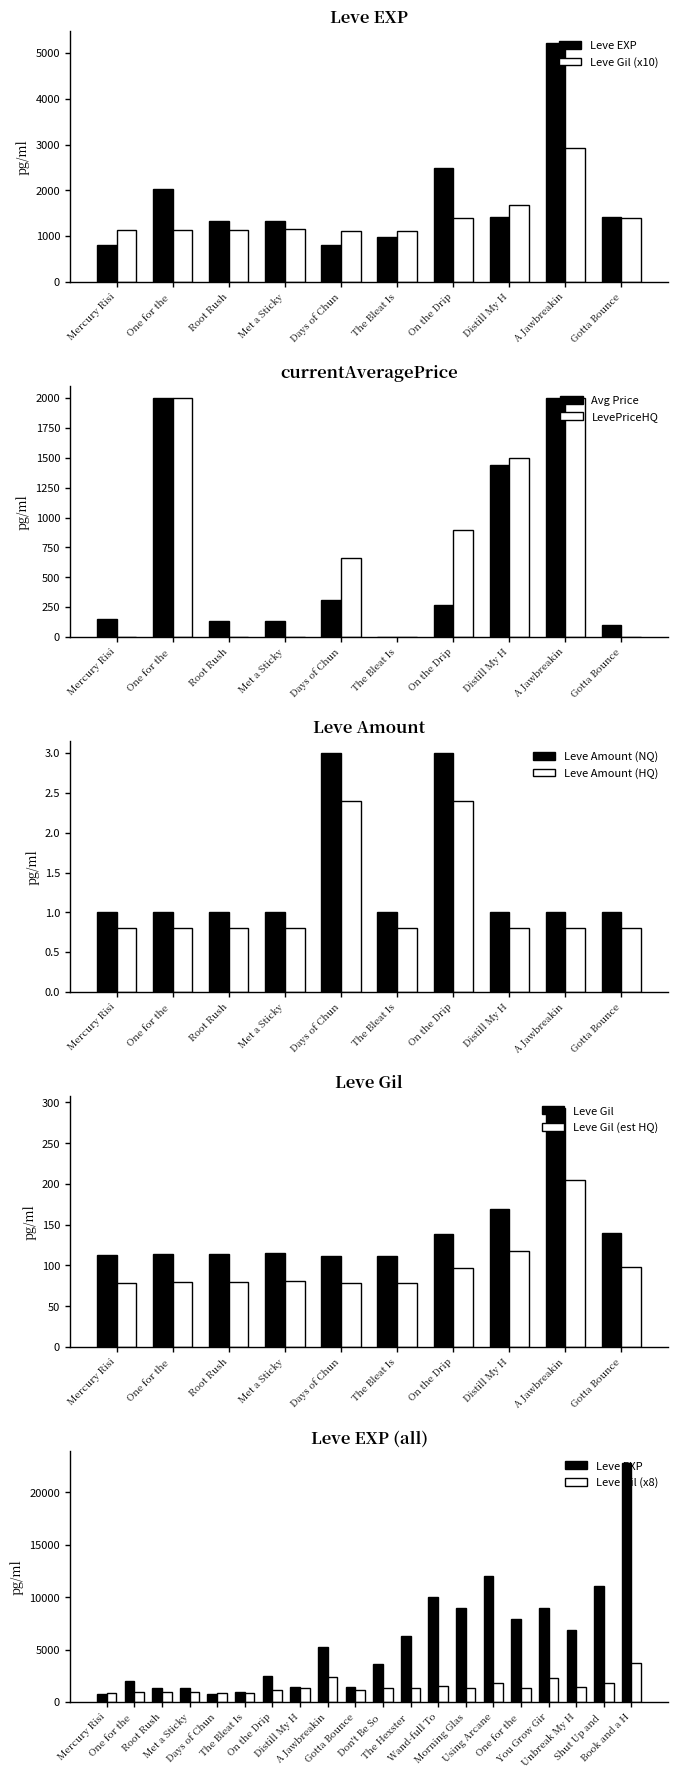

True or false: LevePriceHQ has a value of 896.8 at Mercury Risi.

False